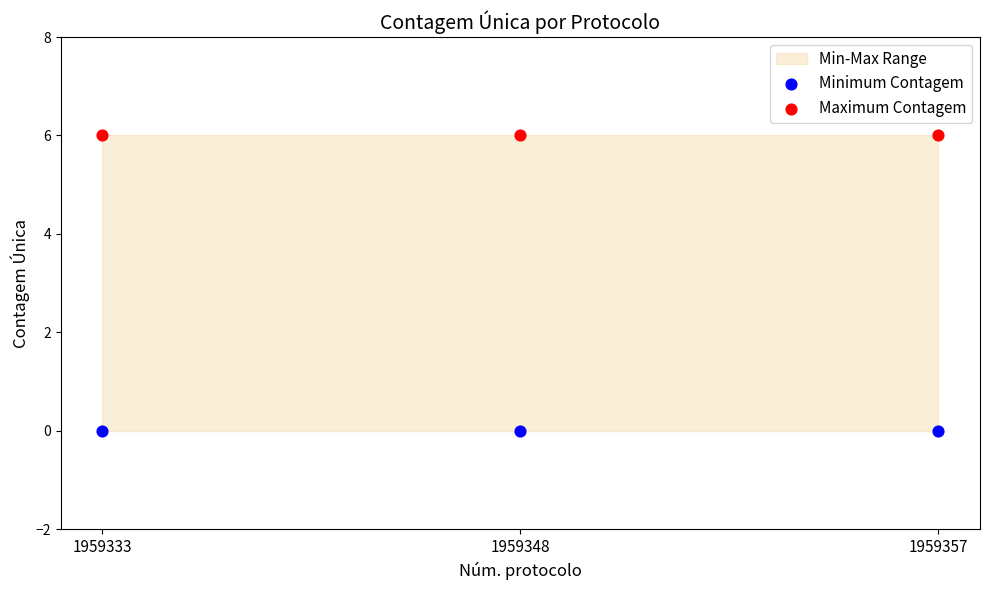

Which series contains the highest Y value?

Maximum Contagem